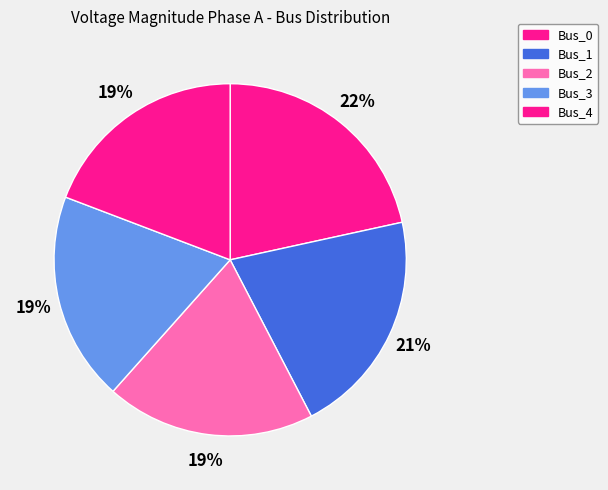

Rank the categories by value from highest to lowest.

Bus_0, Bus_1, Bus_2, Bus_3, Bus_4